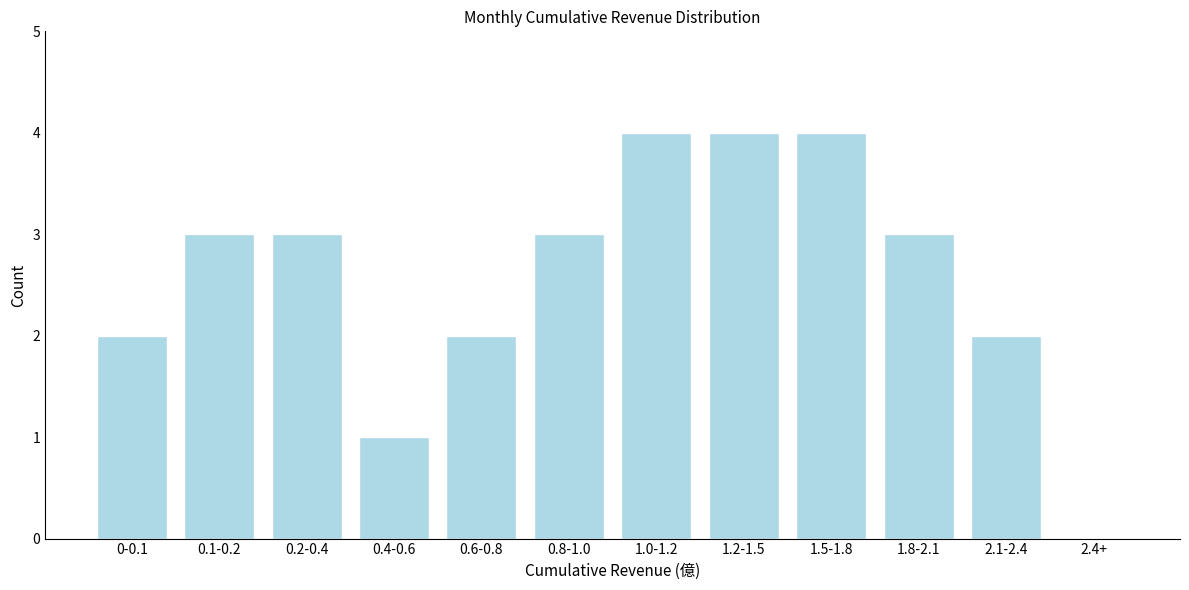

Reading left to right, what are all the values shown in this chart?

0-0.1=2	0.1-0.2=3	0.2-0.4=3	0.4-0.6=1	0.6-0.8=2	0.8-1.0=3	1.0-1.2=4	1.2-1.5=4	1.5-1.8=4	1.8-2.1=3	2.1-2.4=2	2.4+=0